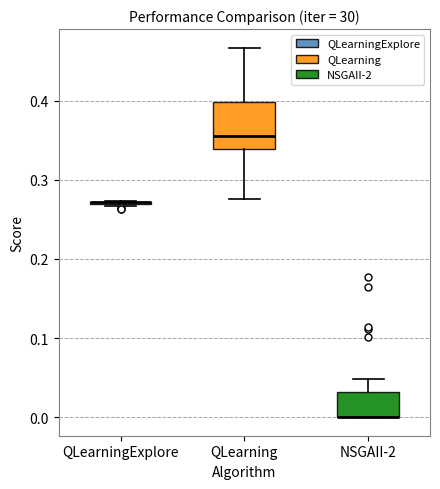

Reading left to right, transcribe this box plot: for each box, give where its median line is, the range the box spans, and where its two whiskers end, as read against the y-axis. The values are not printed on the chart, so give them approximately, as read against the axis.

QLearningExplore: box collapsed to a line at 0.27, whiskers 0.27 to 0.27
QLearning: median 0.36, box 0.34 to 0.40, whiskers 0.28 to 0.47
NSGAII-2: median 0.00 (drawn on the box's lower edge), box 0.00 to 0.03, whiskers 0.00 to 0.05